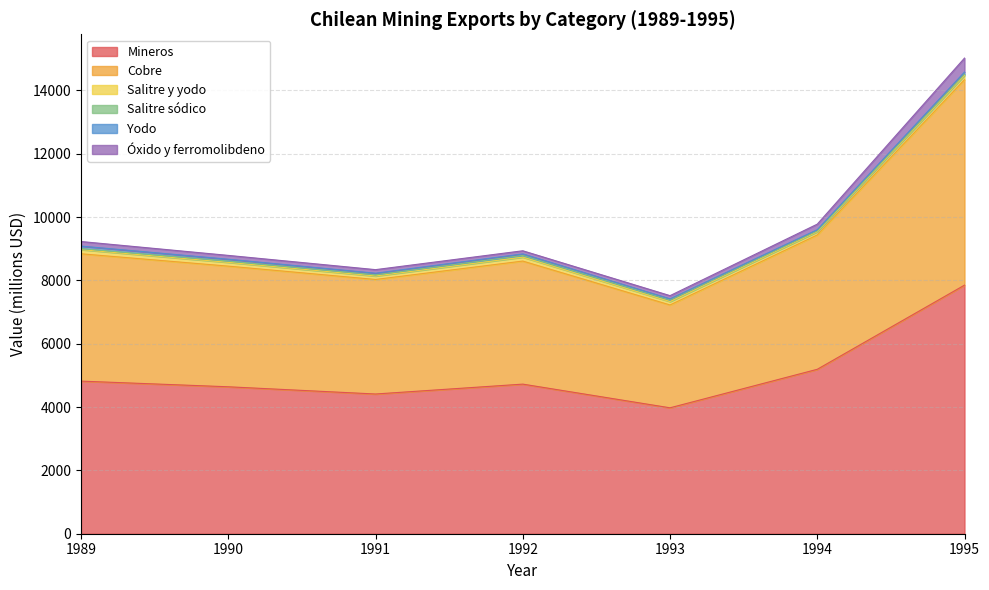

Where is the first local minimum for Cobre?

1991